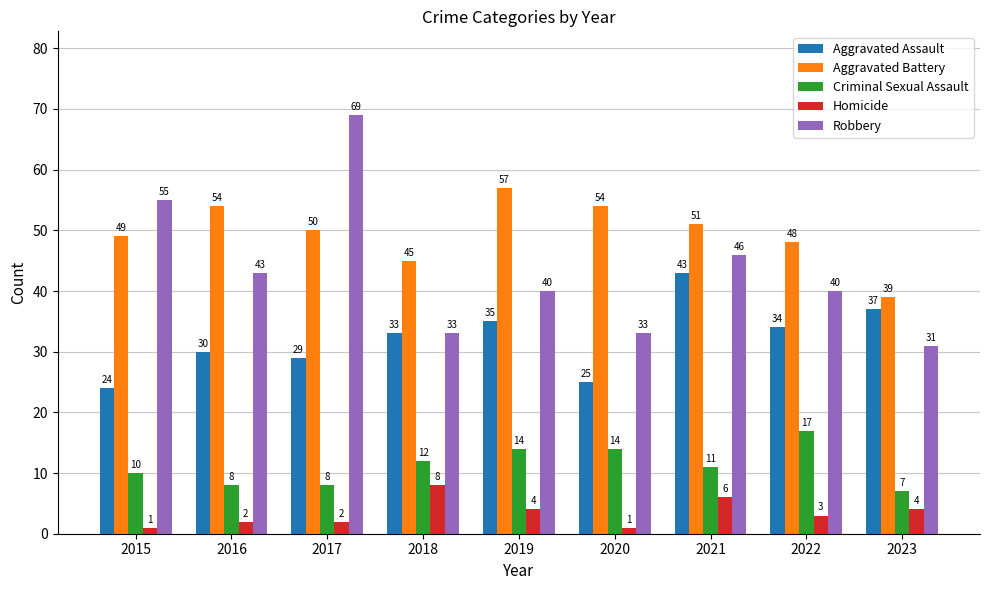

Read the Aggravated Battery value at 2022.

48